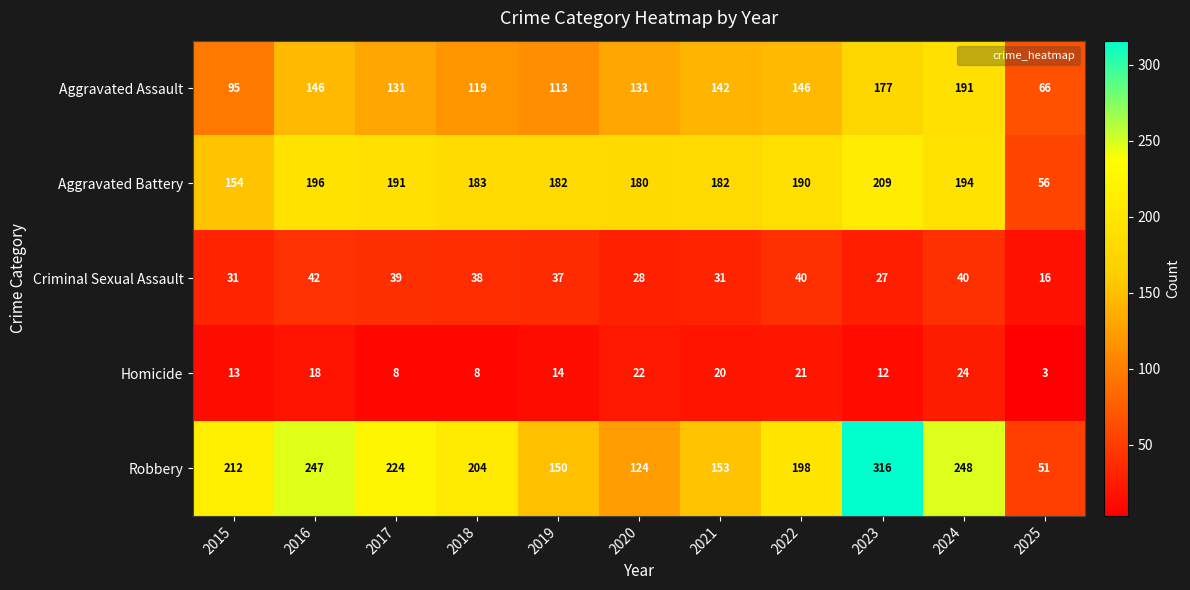

List the series in order of their peak value, lowest first.

Homicide, Criminal Sexual Assault, Aggravated Assault, Aggravated Battery, Robbery